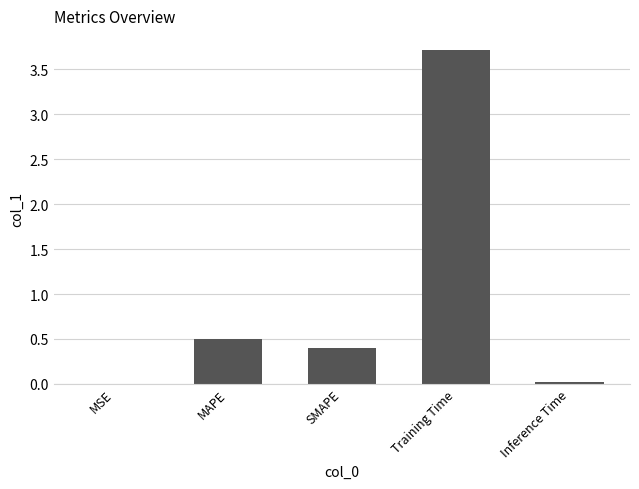

True or false: the data shows 0.5 at MAPE.

True